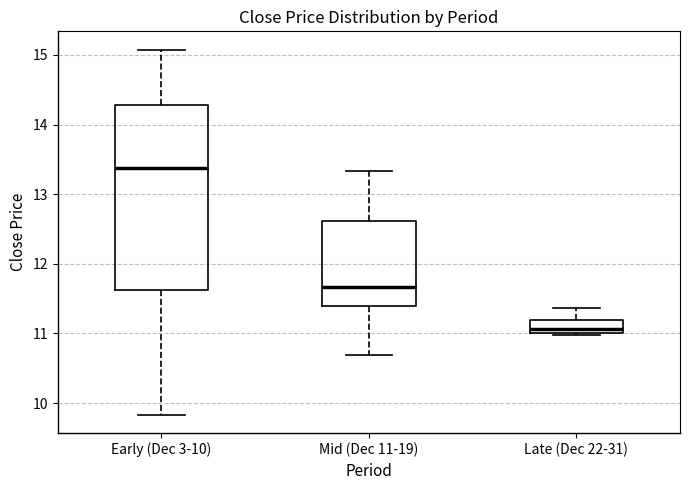

Reading left to right, read every box against the y-axis: the position of its median line, the range the box covers, and the ends of its whiskers. The values are not printed on the chart, so give them approximately, as read against the axis.

Early (Dec 3-10): median 13.4, box 11.6 to 14.3, whiskers 9.8 to 15.1
Mid (Dec 11-19): median 11.7, box 11.4 to 12.6, whiskers 10.7 to 13.3
Late (Dec 22-31): median 11.1, box 11.0 to 11.2, whiskers 11.0 to 11.4